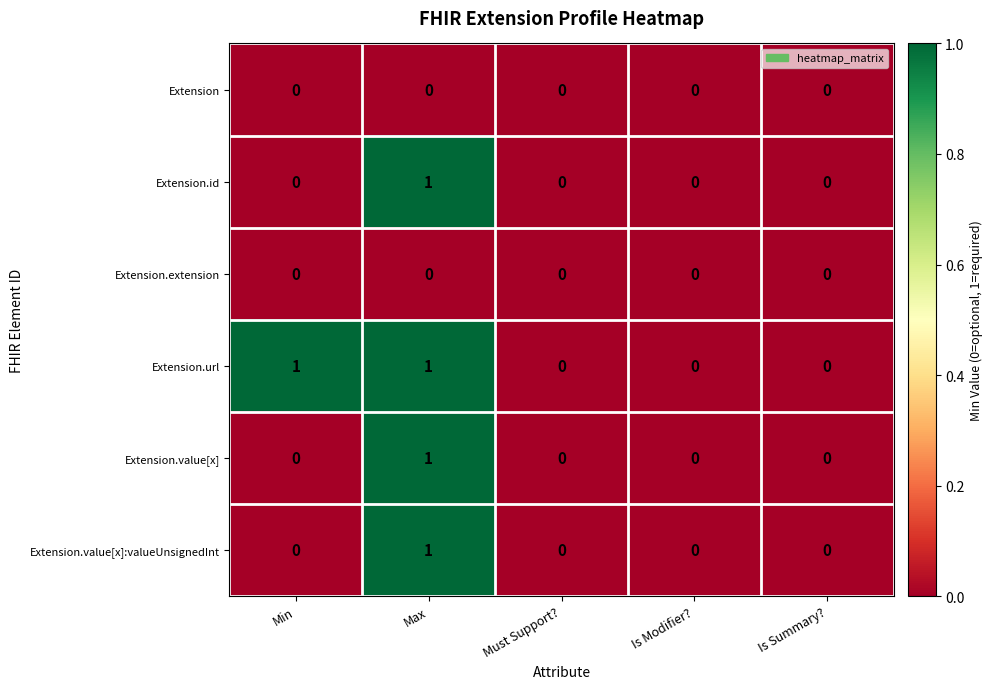

Is the value of Extension.url at Min greater than the value of Extension at Max?

Yes